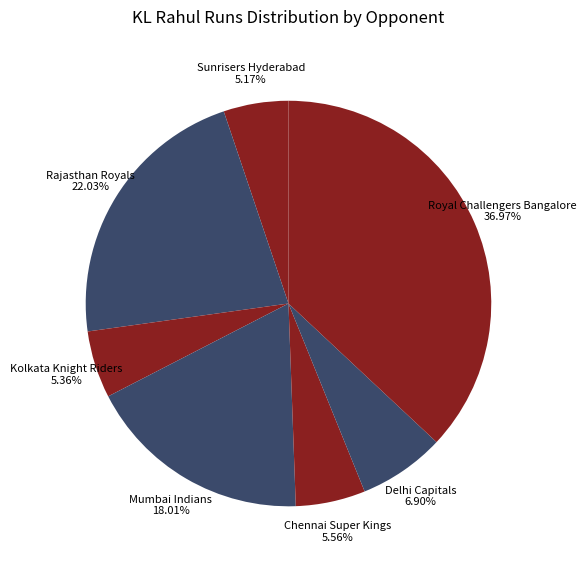

How many slices are in this pie chart?

7